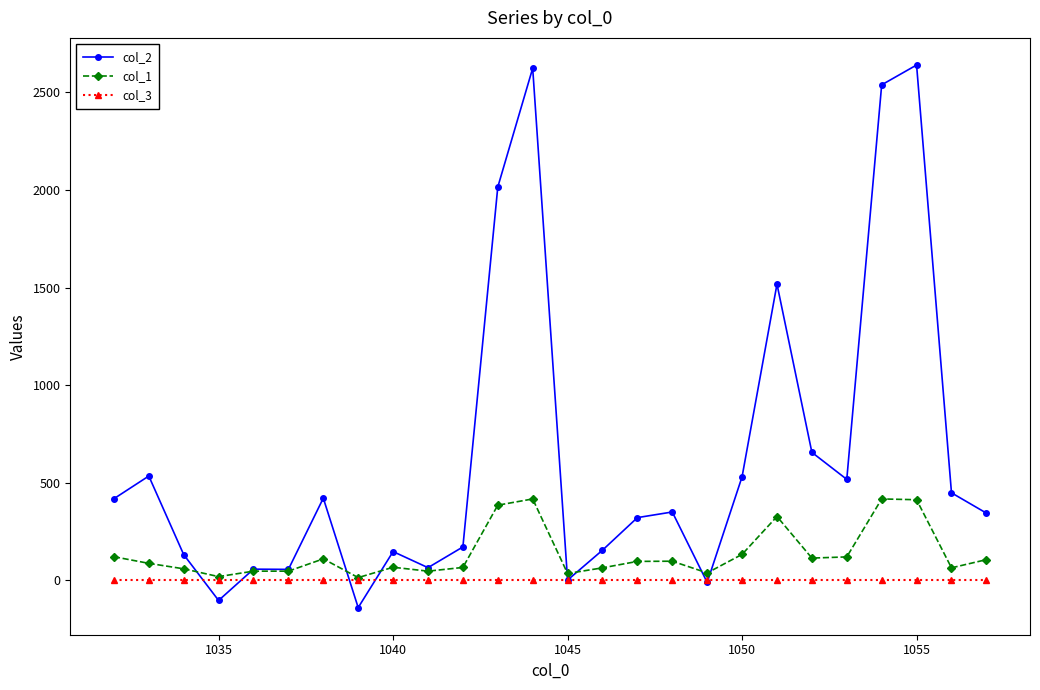

What is the value of the col_1 point at the 17th from the left?

98.0